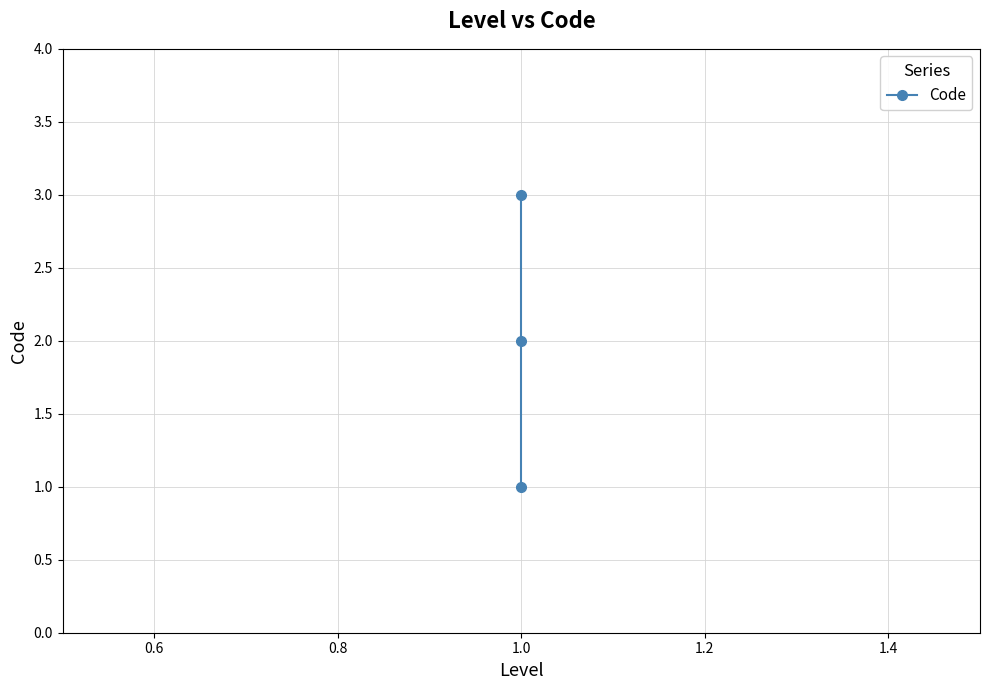

Is this an area chart (filled region under the line)?

No